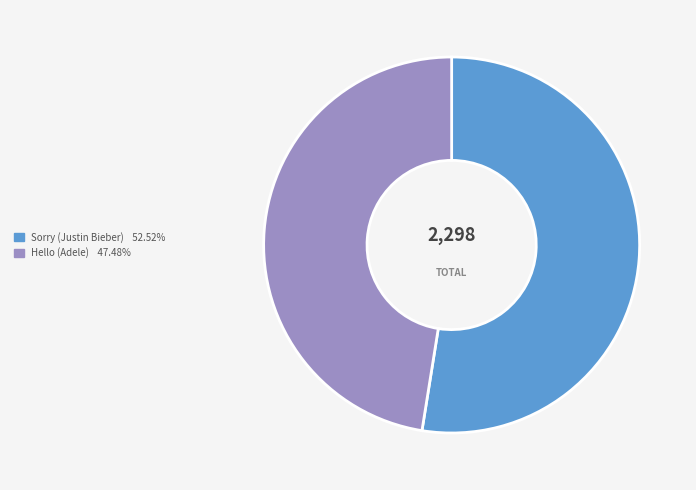

Rank the categories by value from highest to lowest.

Sorry (Justin Bieber), Hello (Adele)